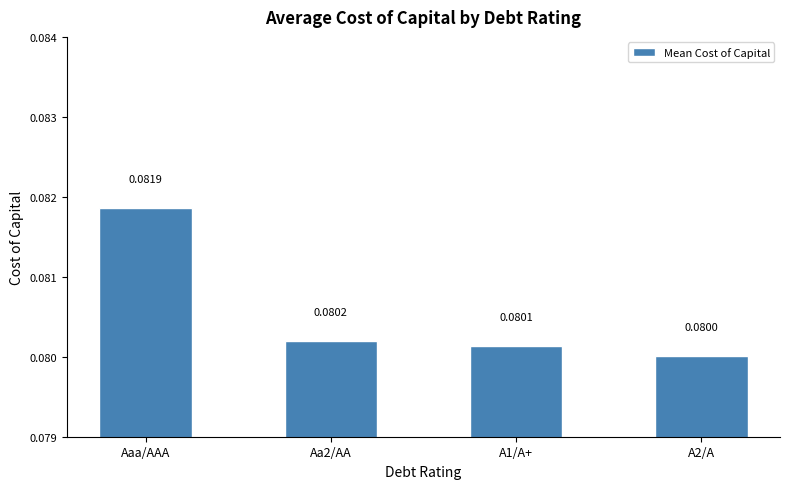

What is the sum of the values at Aa2/AA and A1/A+?

0.2